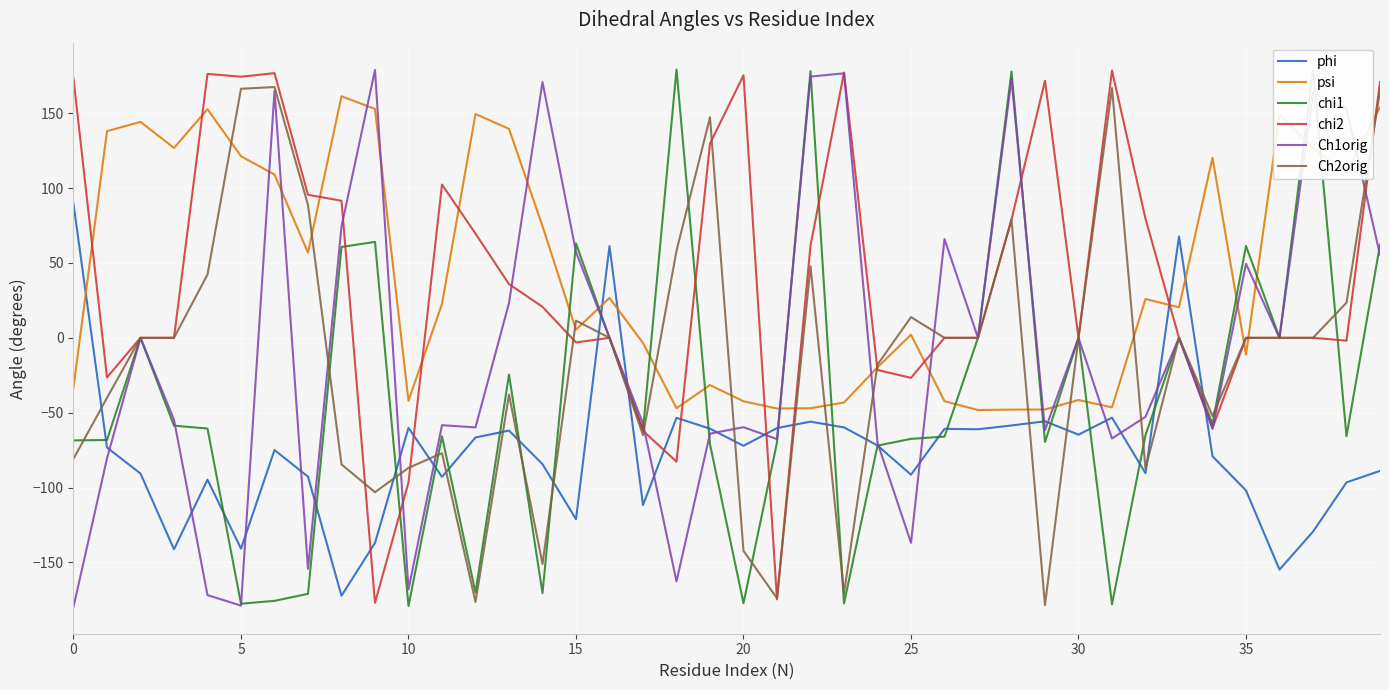

What is the maximum value shown in the chart?

179.2